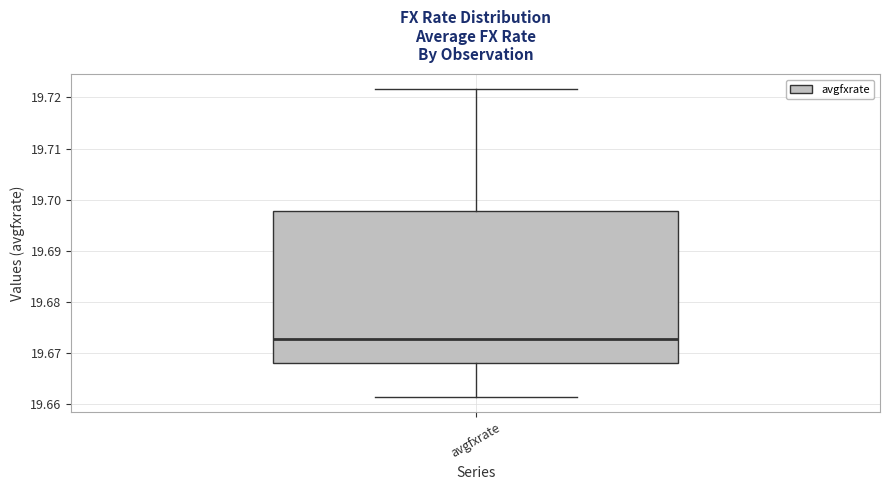

Transcribe this box plot: give where the median line is, the range the box spans, and where the two whiskers end, as read against the y-axis. The values are not printed on the chart, so give them approximately, as read against the axis.

median 19.673, box 19.668 to 19.698, whiskers 19.661 to 19.722